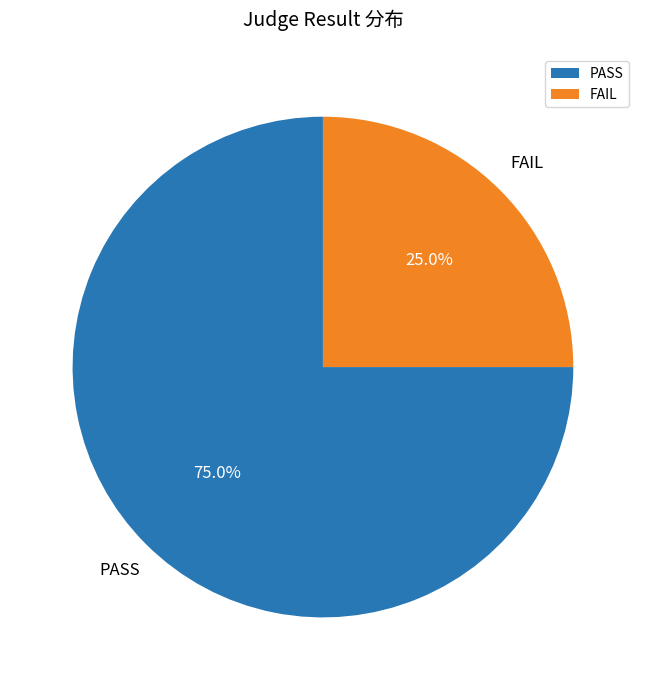

Which slice represents more than half of the pie?

PASS